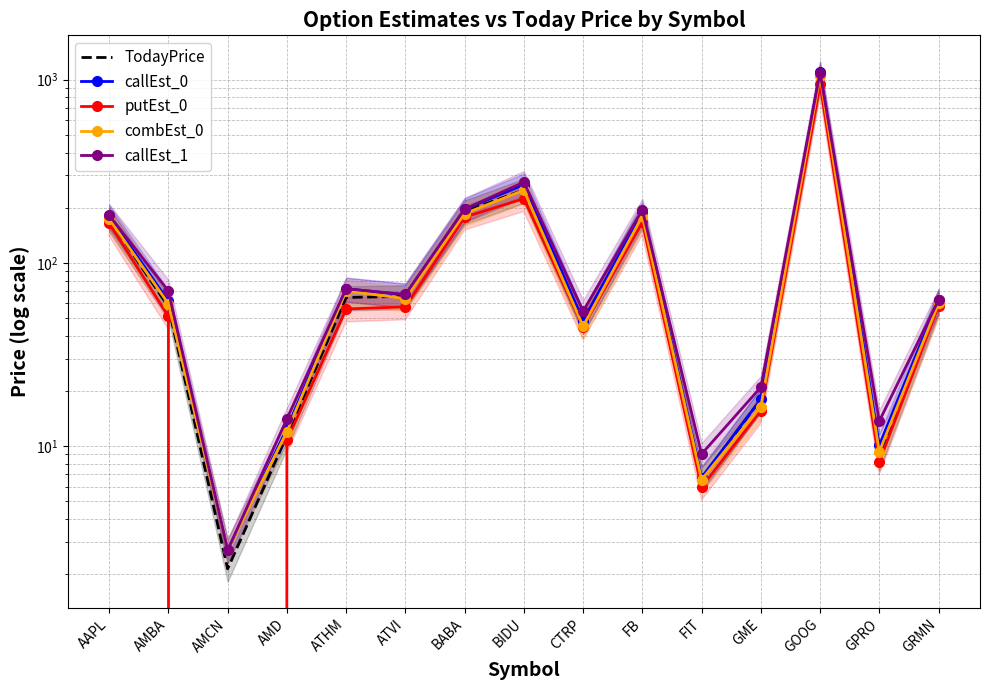

At how many categories does at least one series exceed 269?

2